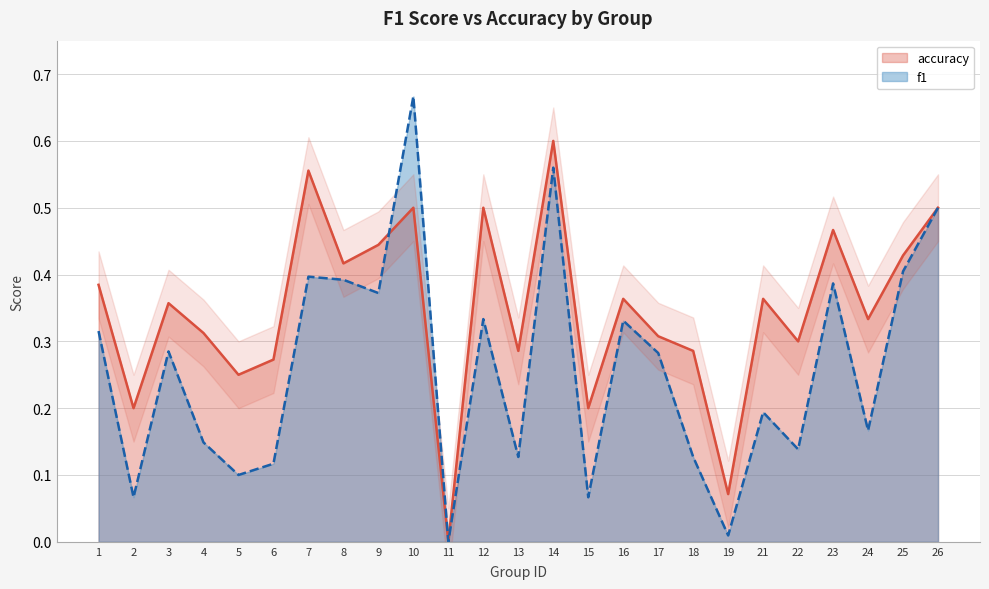

Is the value of accuracy at 22 greater than the value of f1 at 15?

Yes